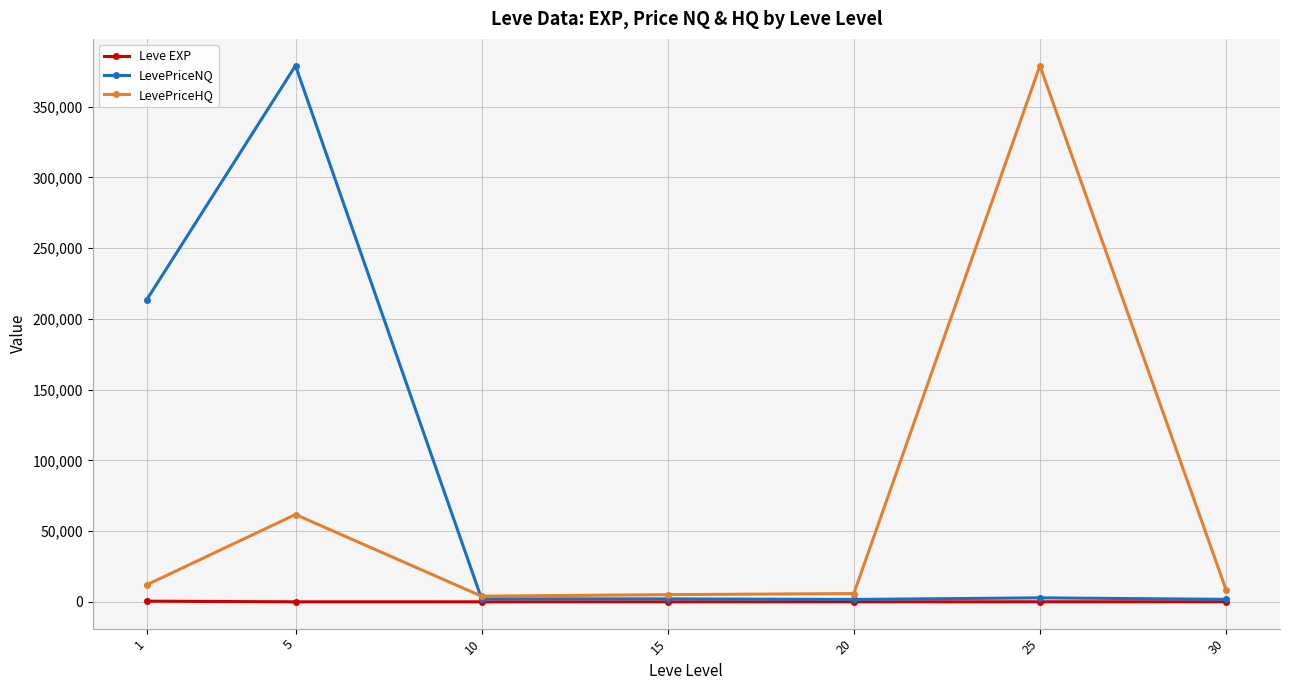

How many lines are shown in the chart?

3